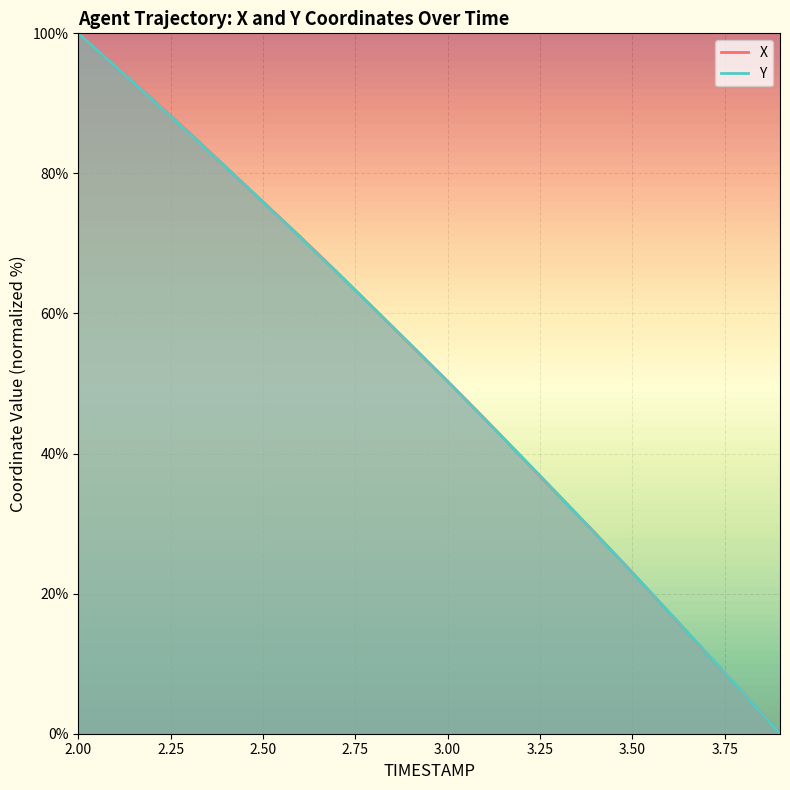

The X series shows 20.6 at 3.75. True or false?

False